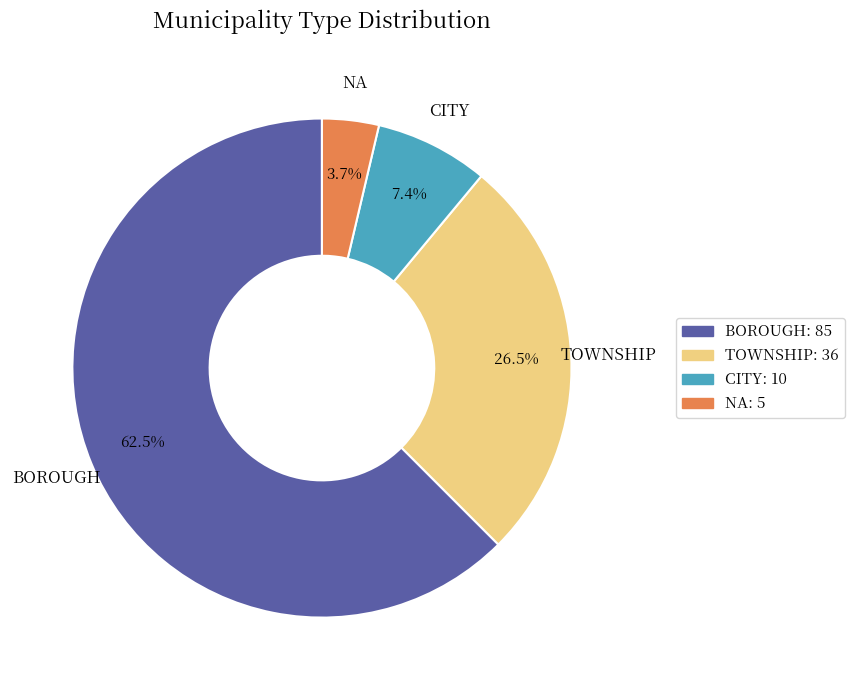

To the nearest percent, what is the difference between the largest and smallest slice percentages?

59%